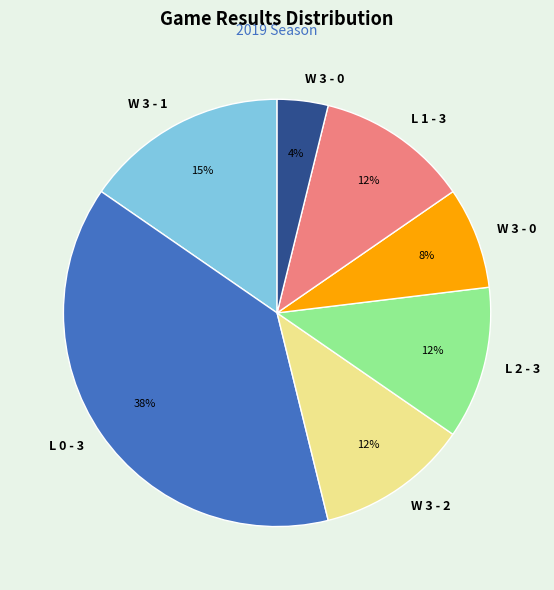

Is there any slice that represents more than half of the pie?

No